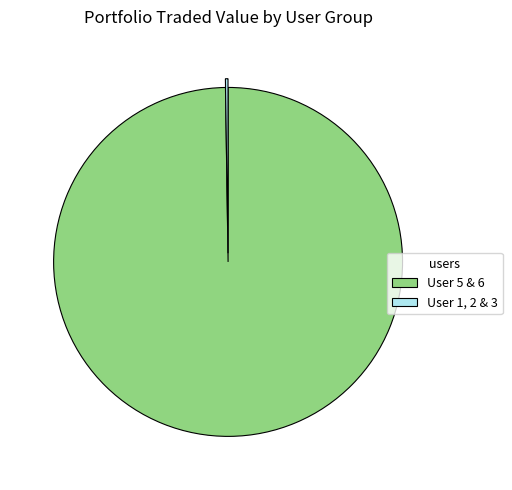

What is the majority slice?

User 5 & 6